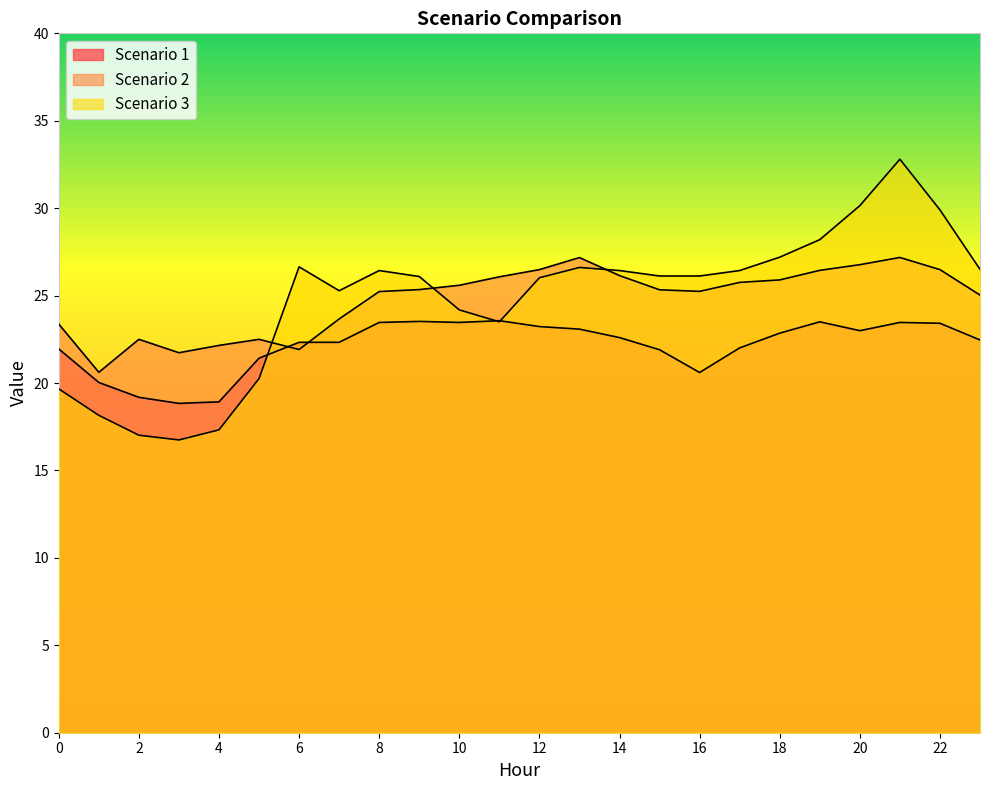

Which series has the largest total across all categories?

Scenario 2